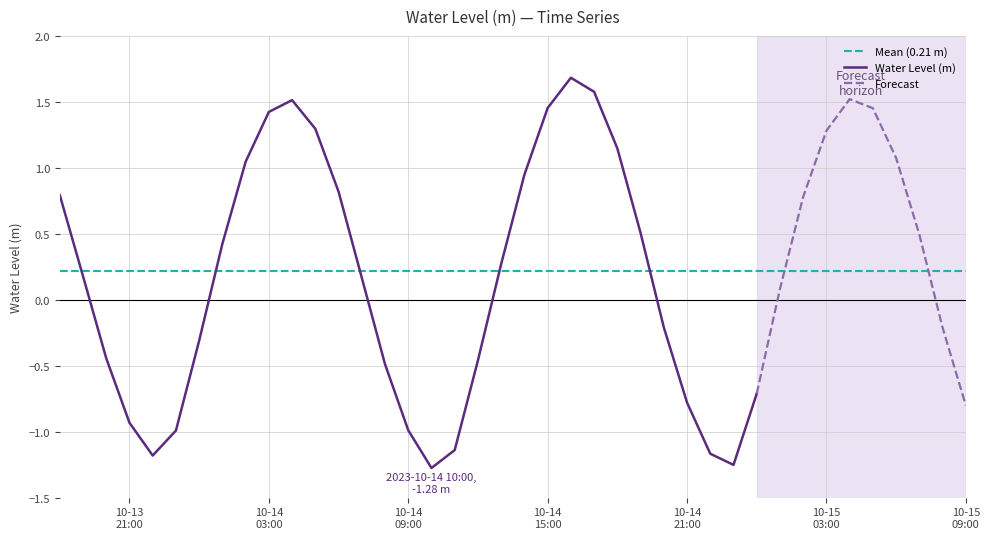

What is the difference between the second highest and second lowest values?

2.8